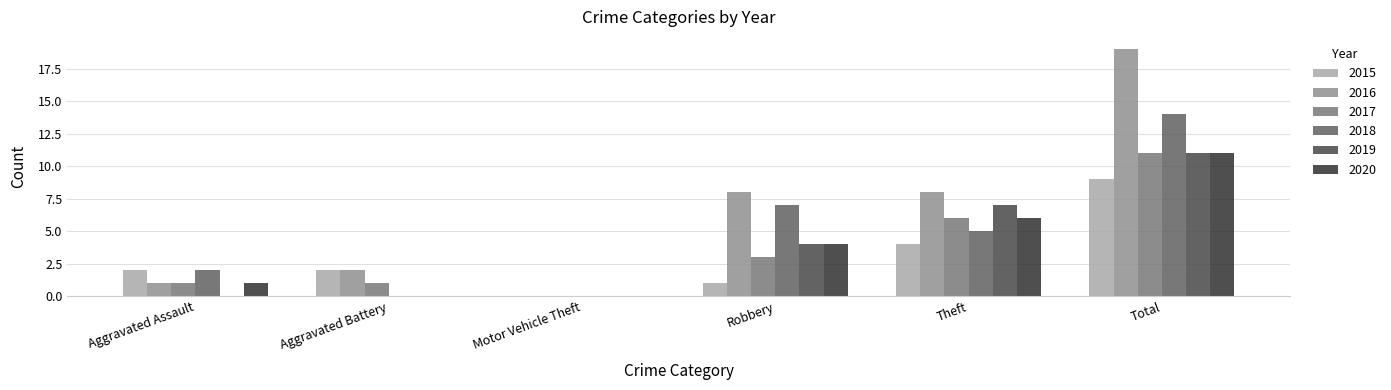

Read the 2020 value at Robbery, to the nearest 5.

5